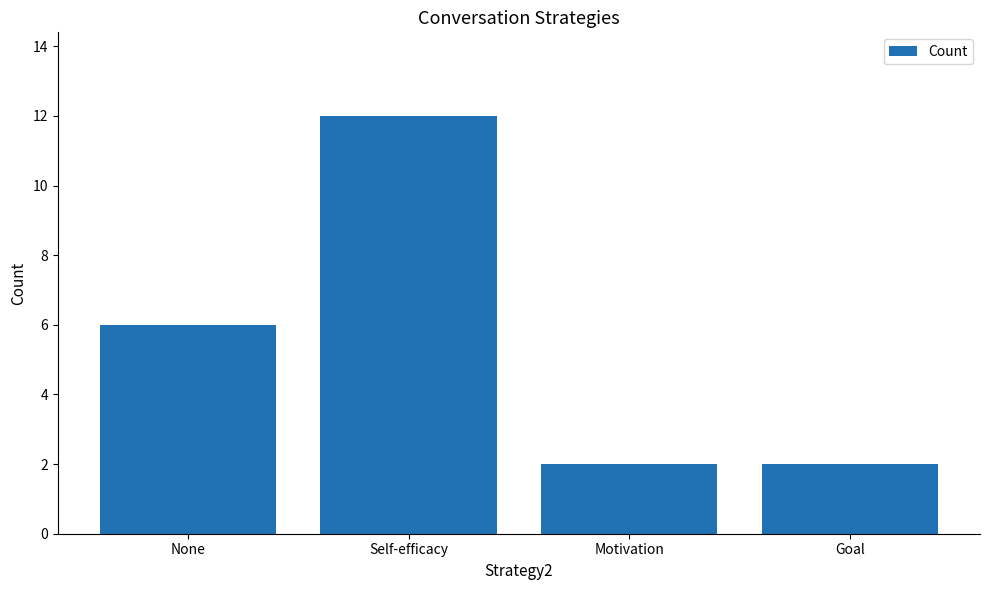

What value does the data have at Self-efficacy?

12